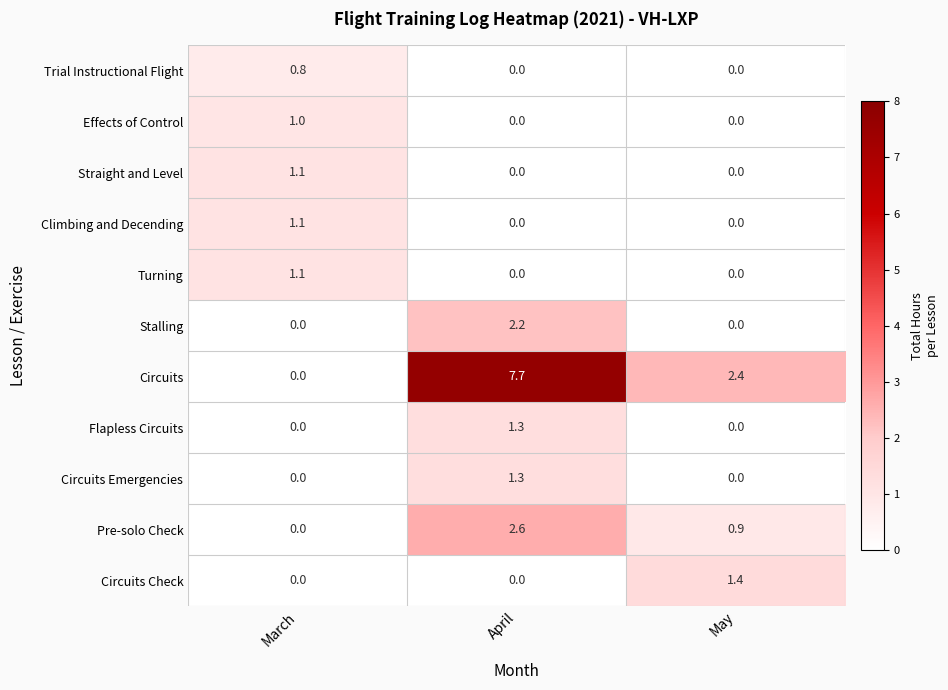

How many categories are shown in the chart?

3